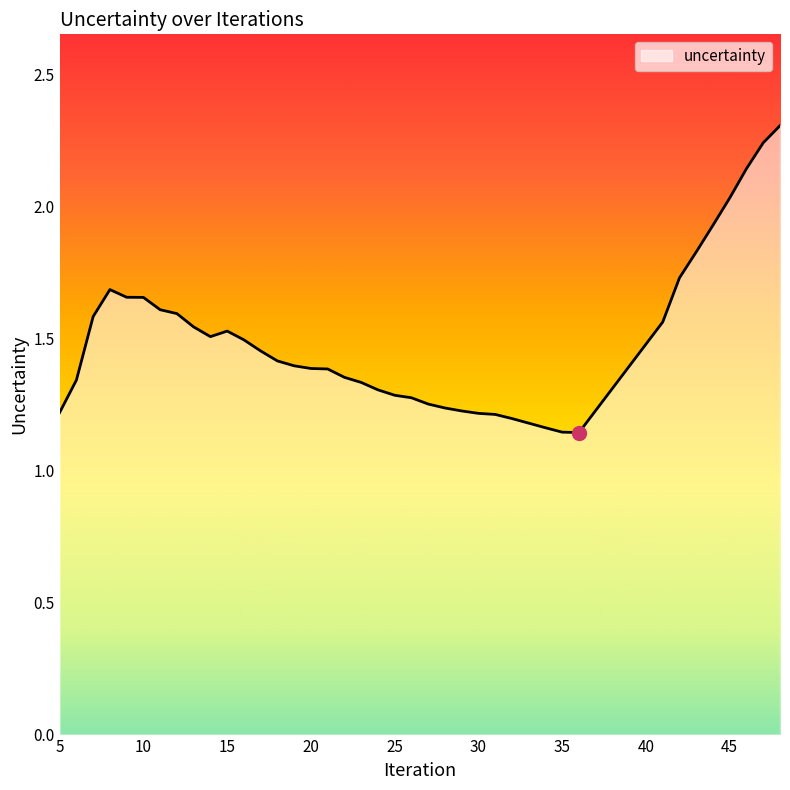

What is the maximum value shown in the chart?

2.3